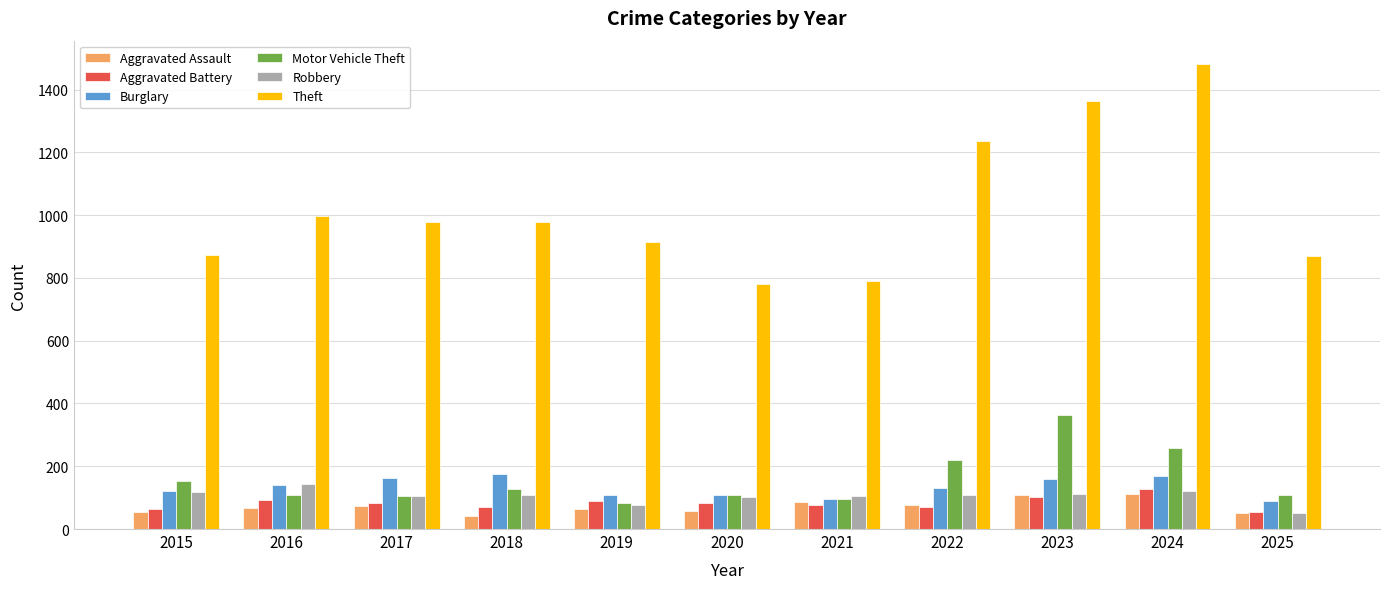

At which label does Theft first exceed 977?

2016